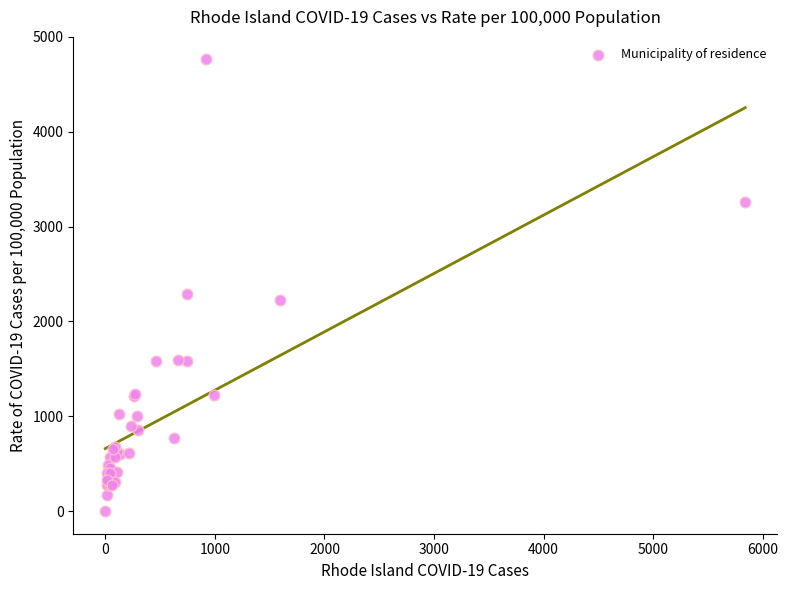

What Y value in the scatter plot is closest to 2381?

2289